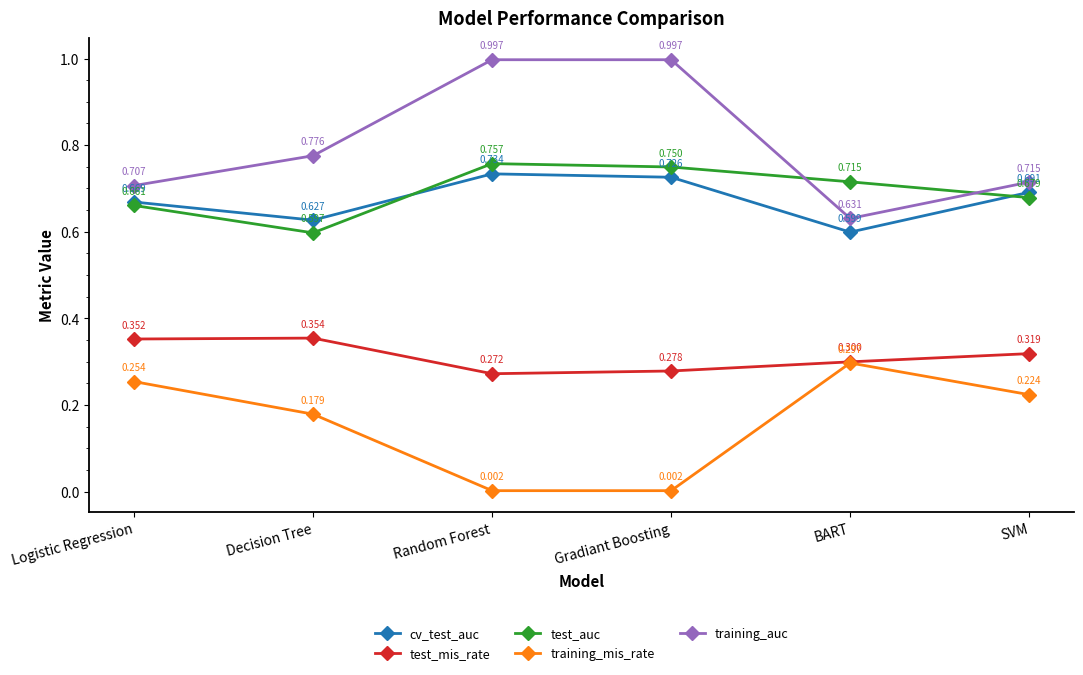

What is the difference between the maximum and minimum values in the test_mis_rate series?

0.1